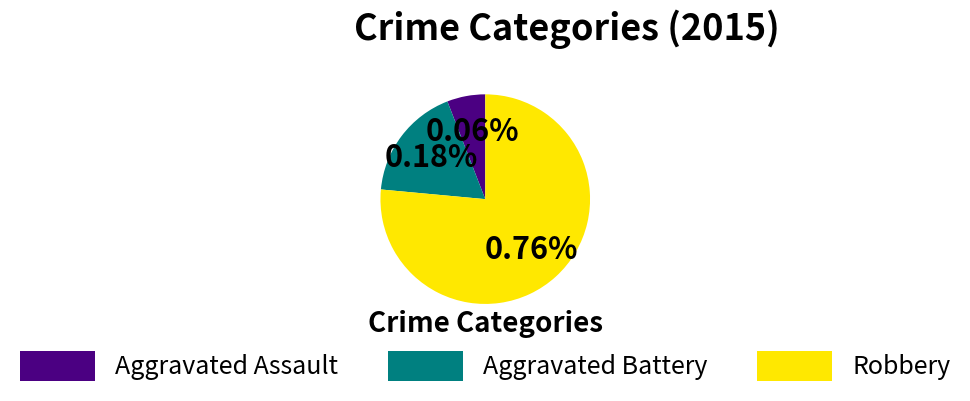

To the nearest percent, what portion does Robbery represent?

76%